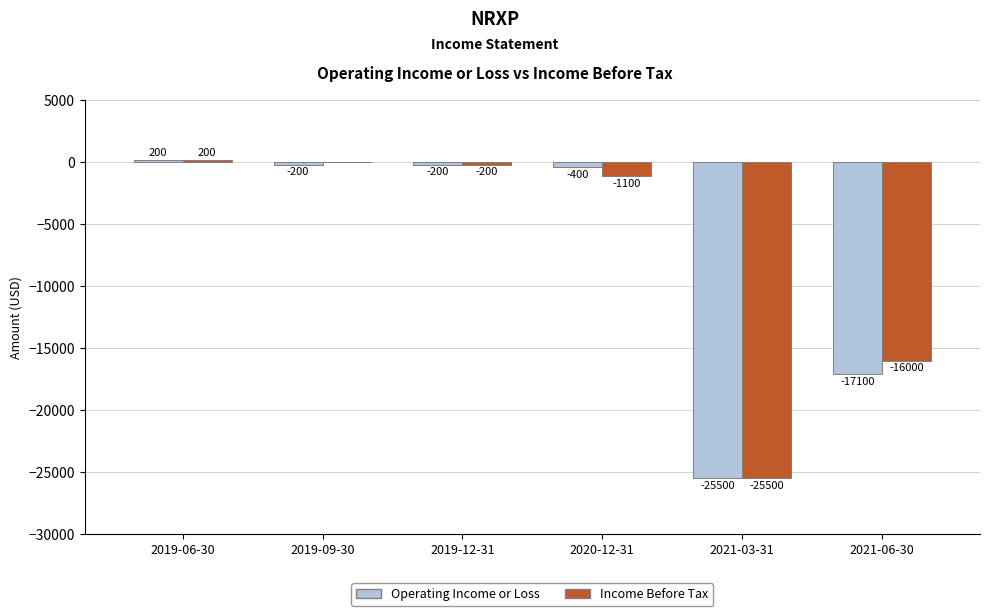

At which category does the chart reach its peak across all series?

2019-06-30